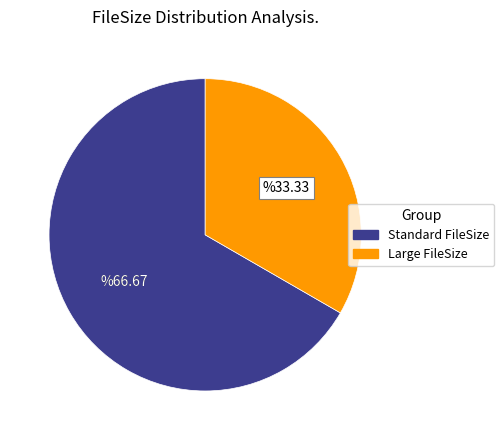

Combined, do Large FileSize and Standard FileSize account for over 50%?

Yes